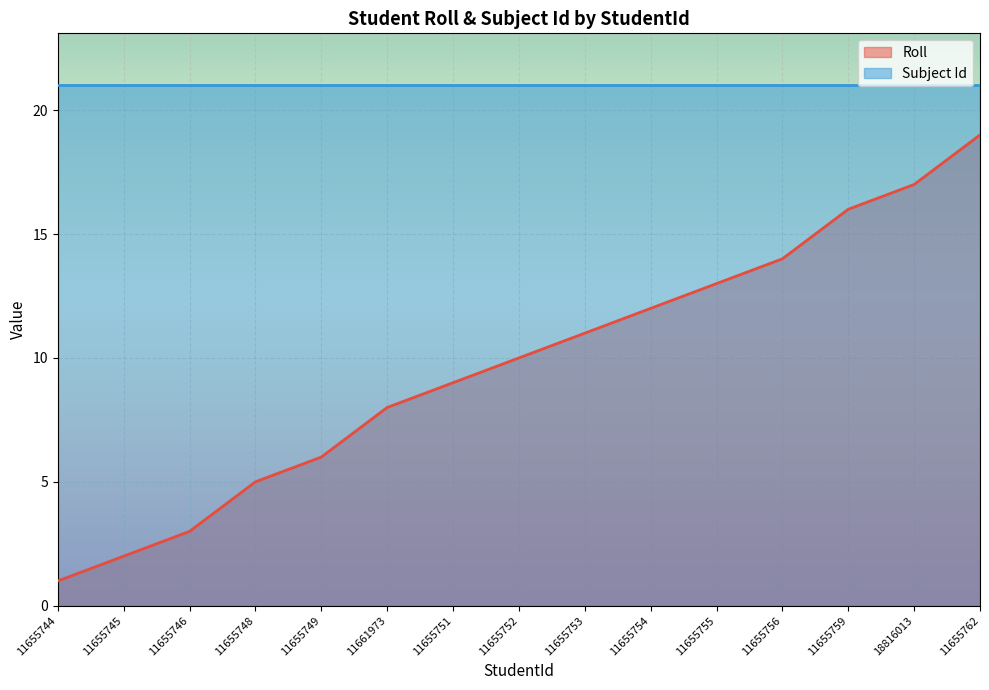

What is the sum of the values at 11655759 and 11655746?

19